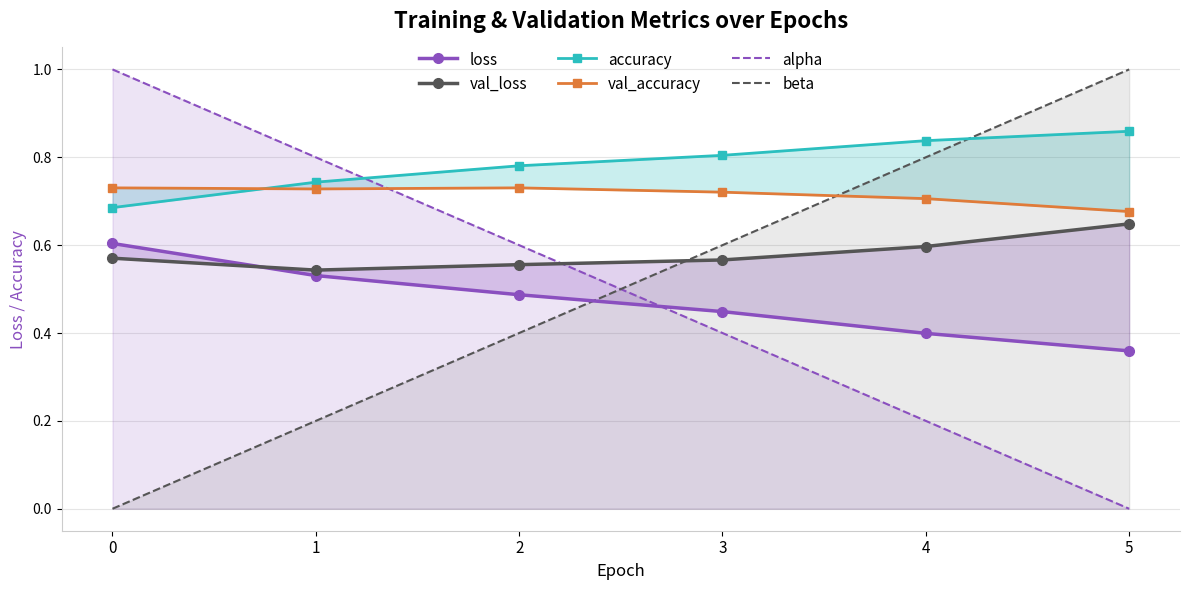

At 0, list the series in order from smallest to largest.

beta, val_loss, loss, accuracy, val_accuracy, alpha